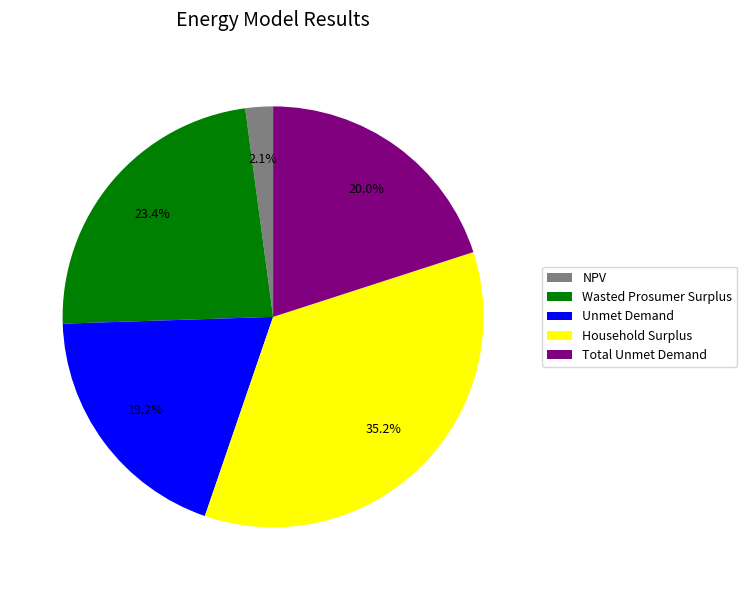

What is the largest slice in the pie chart?

Household Surplus